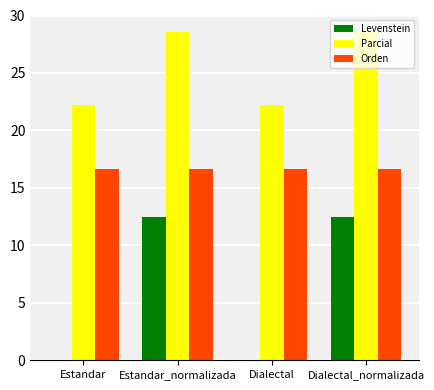

Read the Levenstein value at Dialectal_normalizada.

12.5